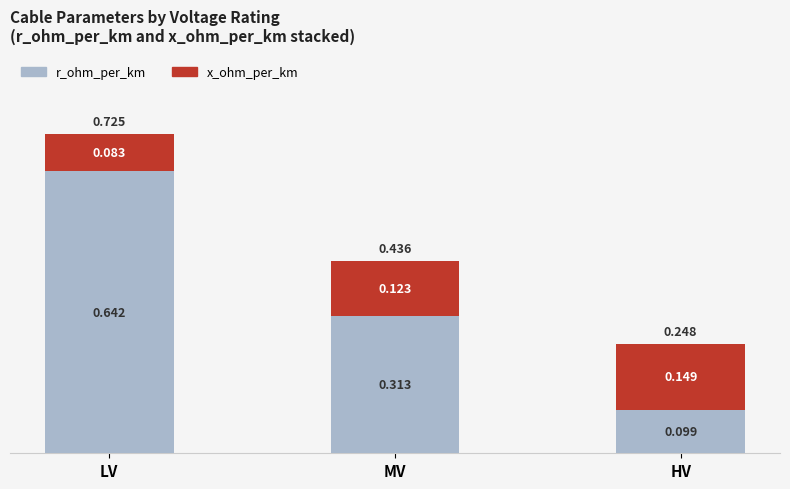

Which category has the lowest value in the r_ohm_per_km series?

HV